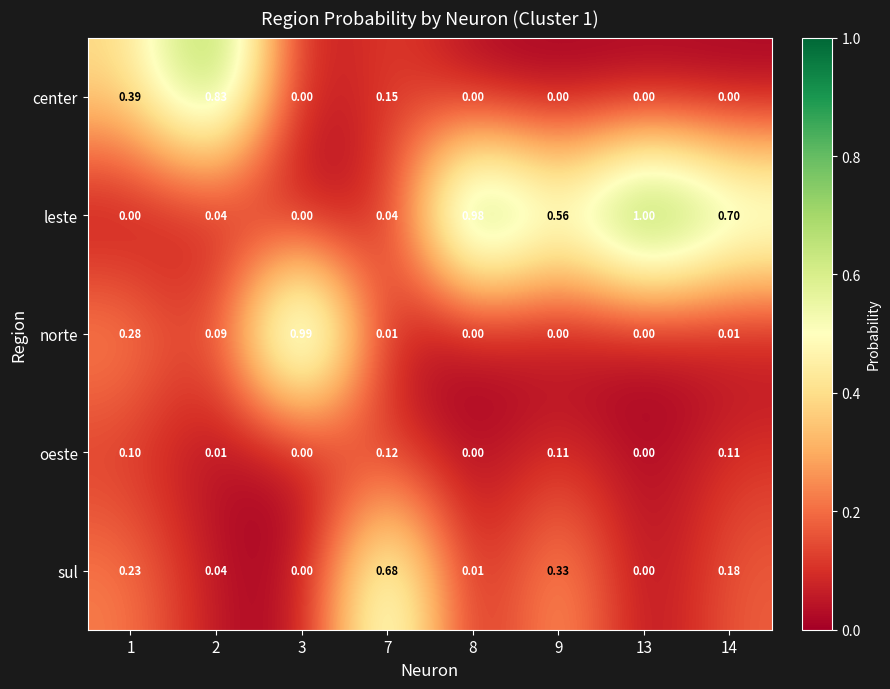

Which series has the widest spread of values?

leste